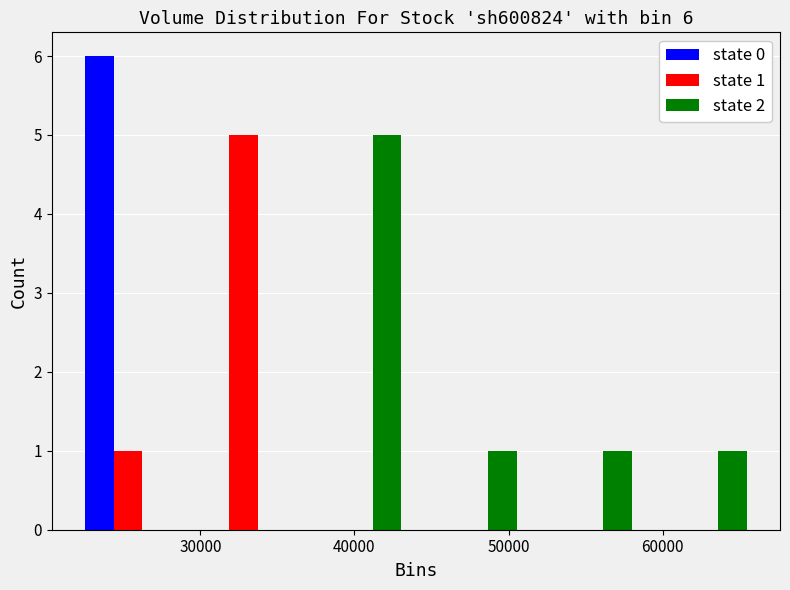

In the state 1 series, which range on the x-axis has the tallest bar?

29000 to 37000